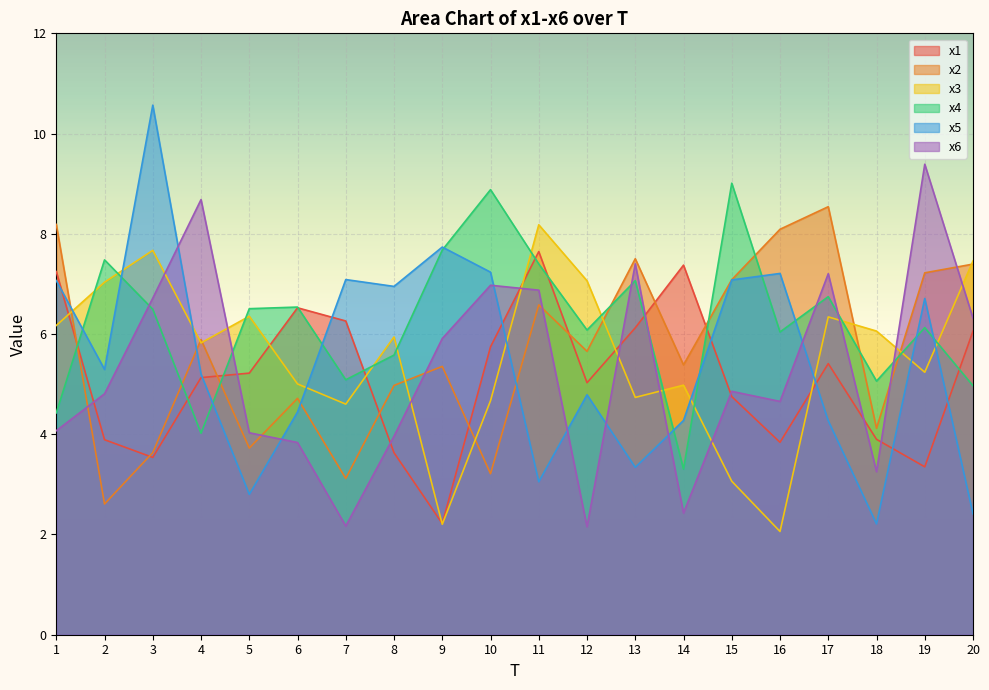

What are all the series names shown in the legend?

x1, x2, x3, x4, x5, x6